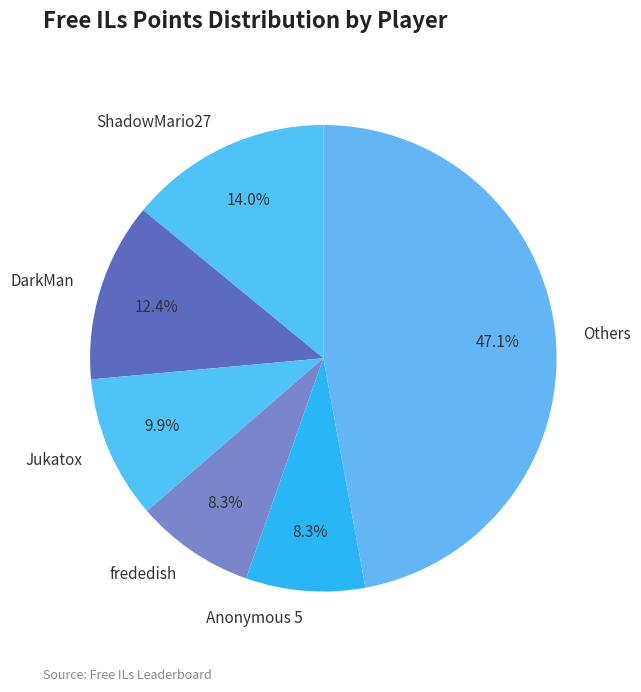

Count the number of slices in the pie.

6